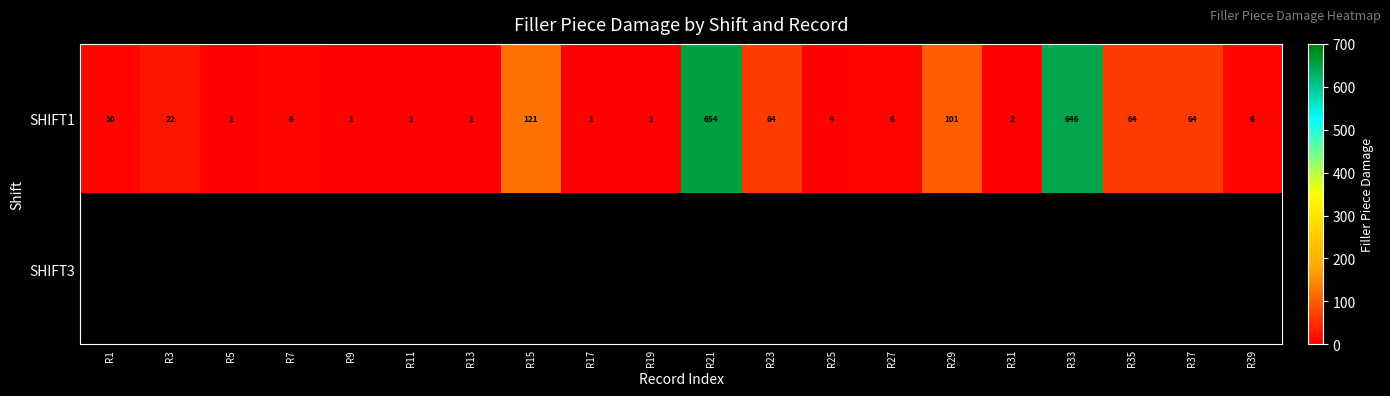

What is the greatest value displayed?

654.0